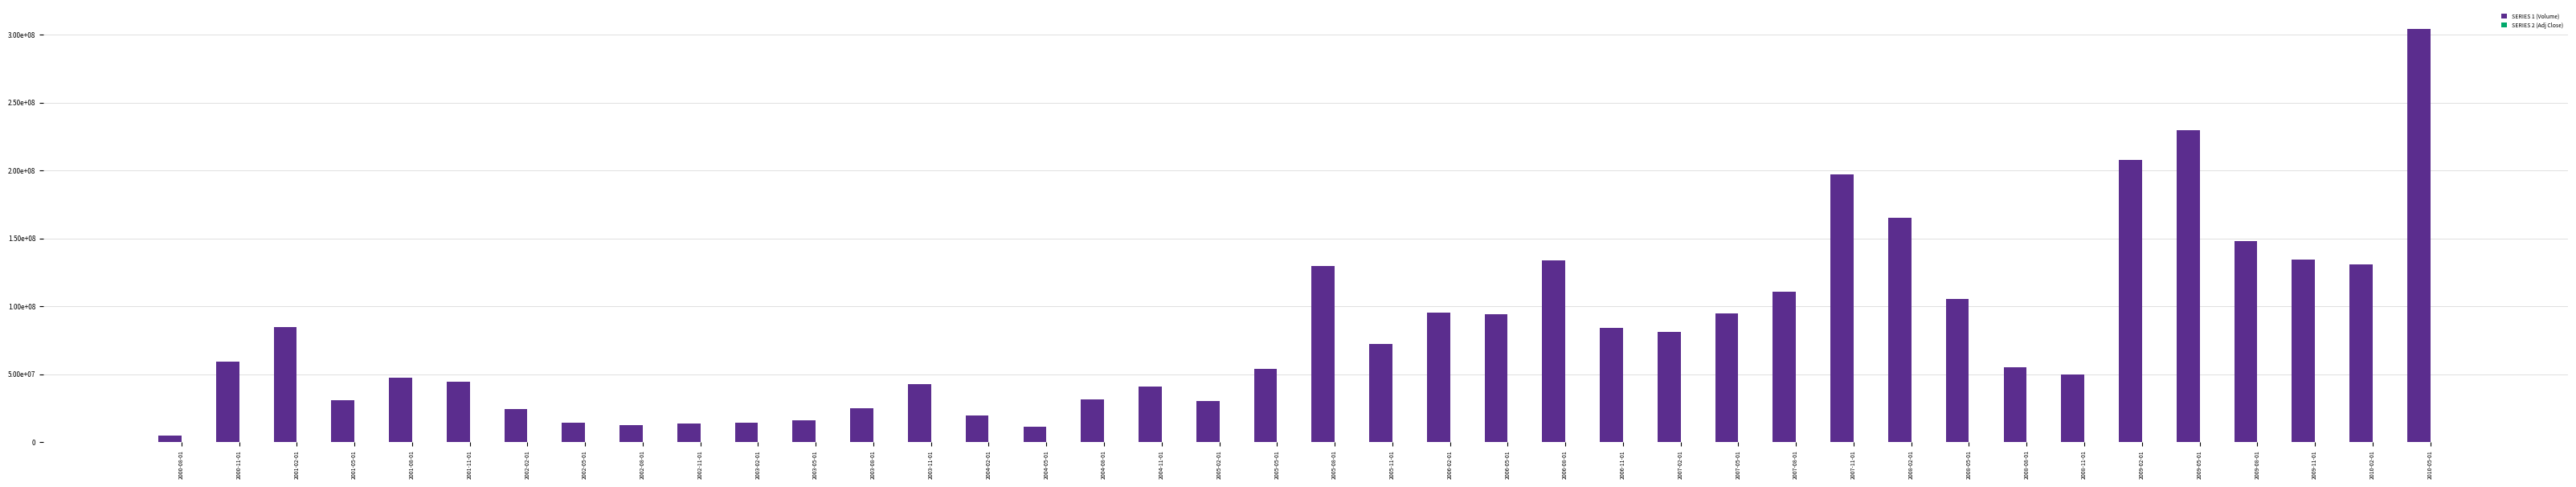

What is the difference between the SERIES 2 (Adj Close) values at 2002-02-01 and 2003-05-01?

5.4